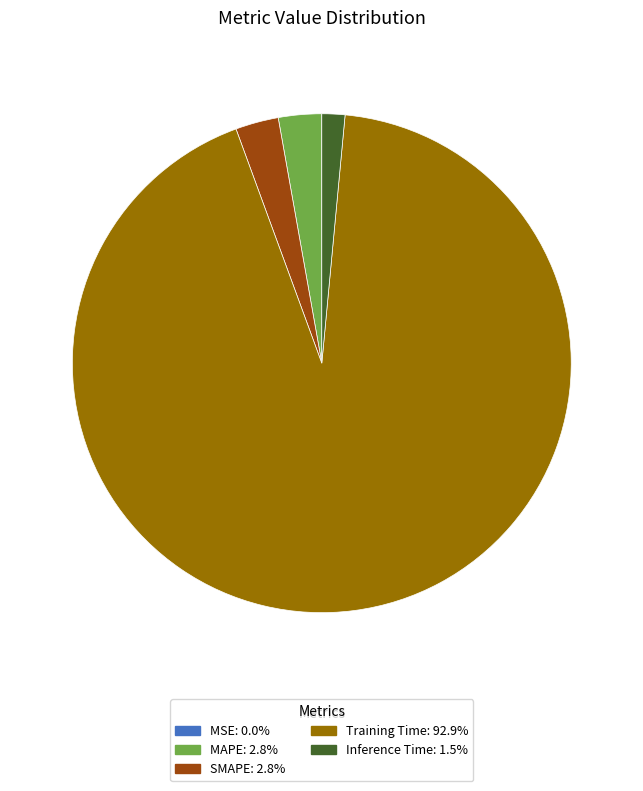

What is the majority slice?

Training Time